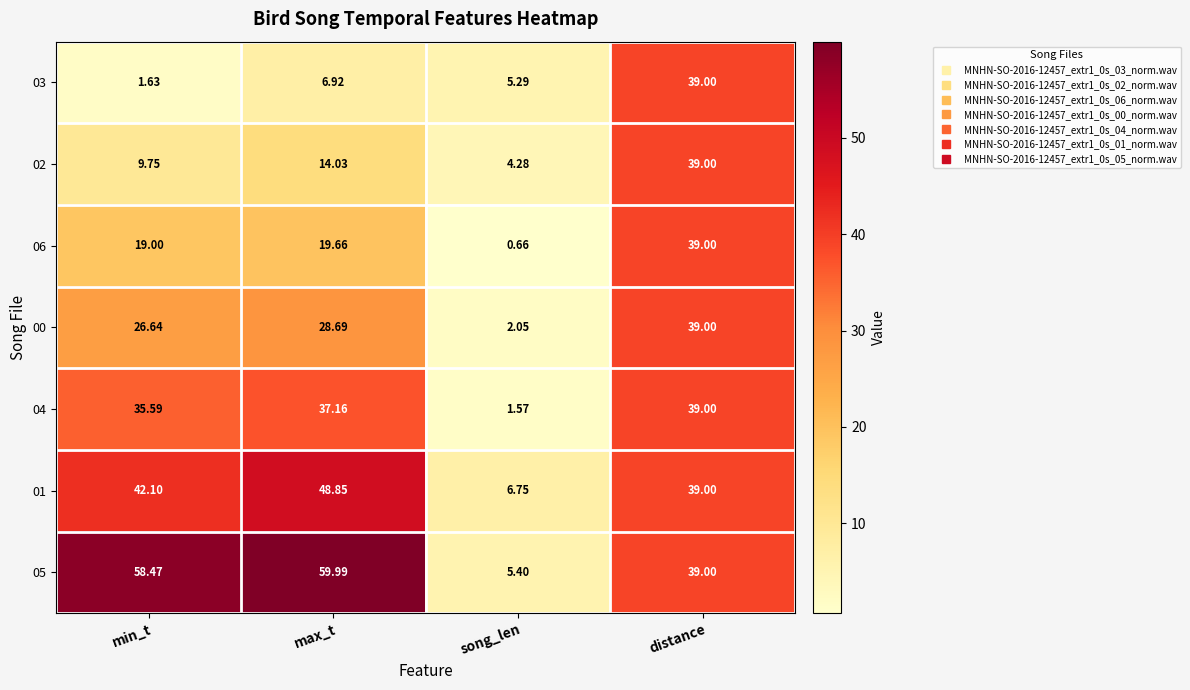

At which label does 01 reach its peak?

max_t